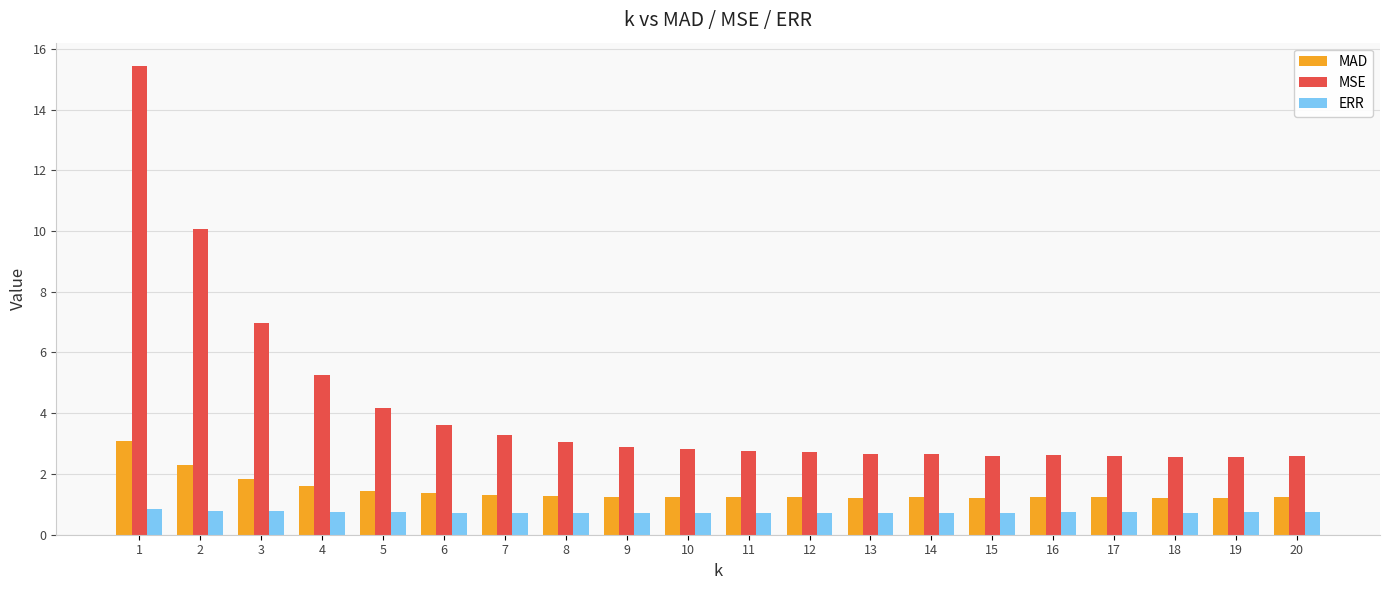

The value of MSE at 17 is 0.7. True or false?

False